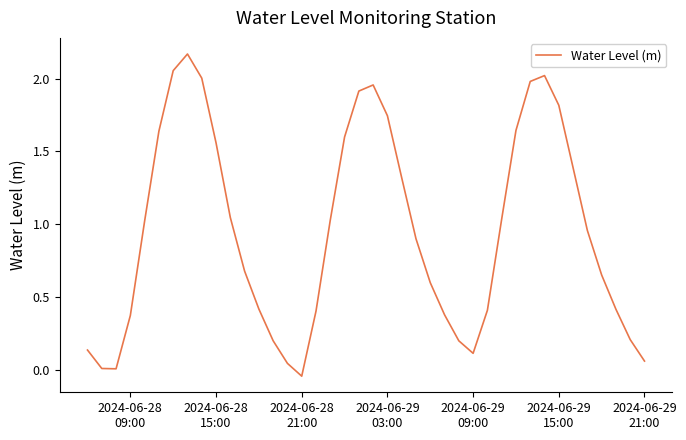

How many lines are shown in the chart?

1